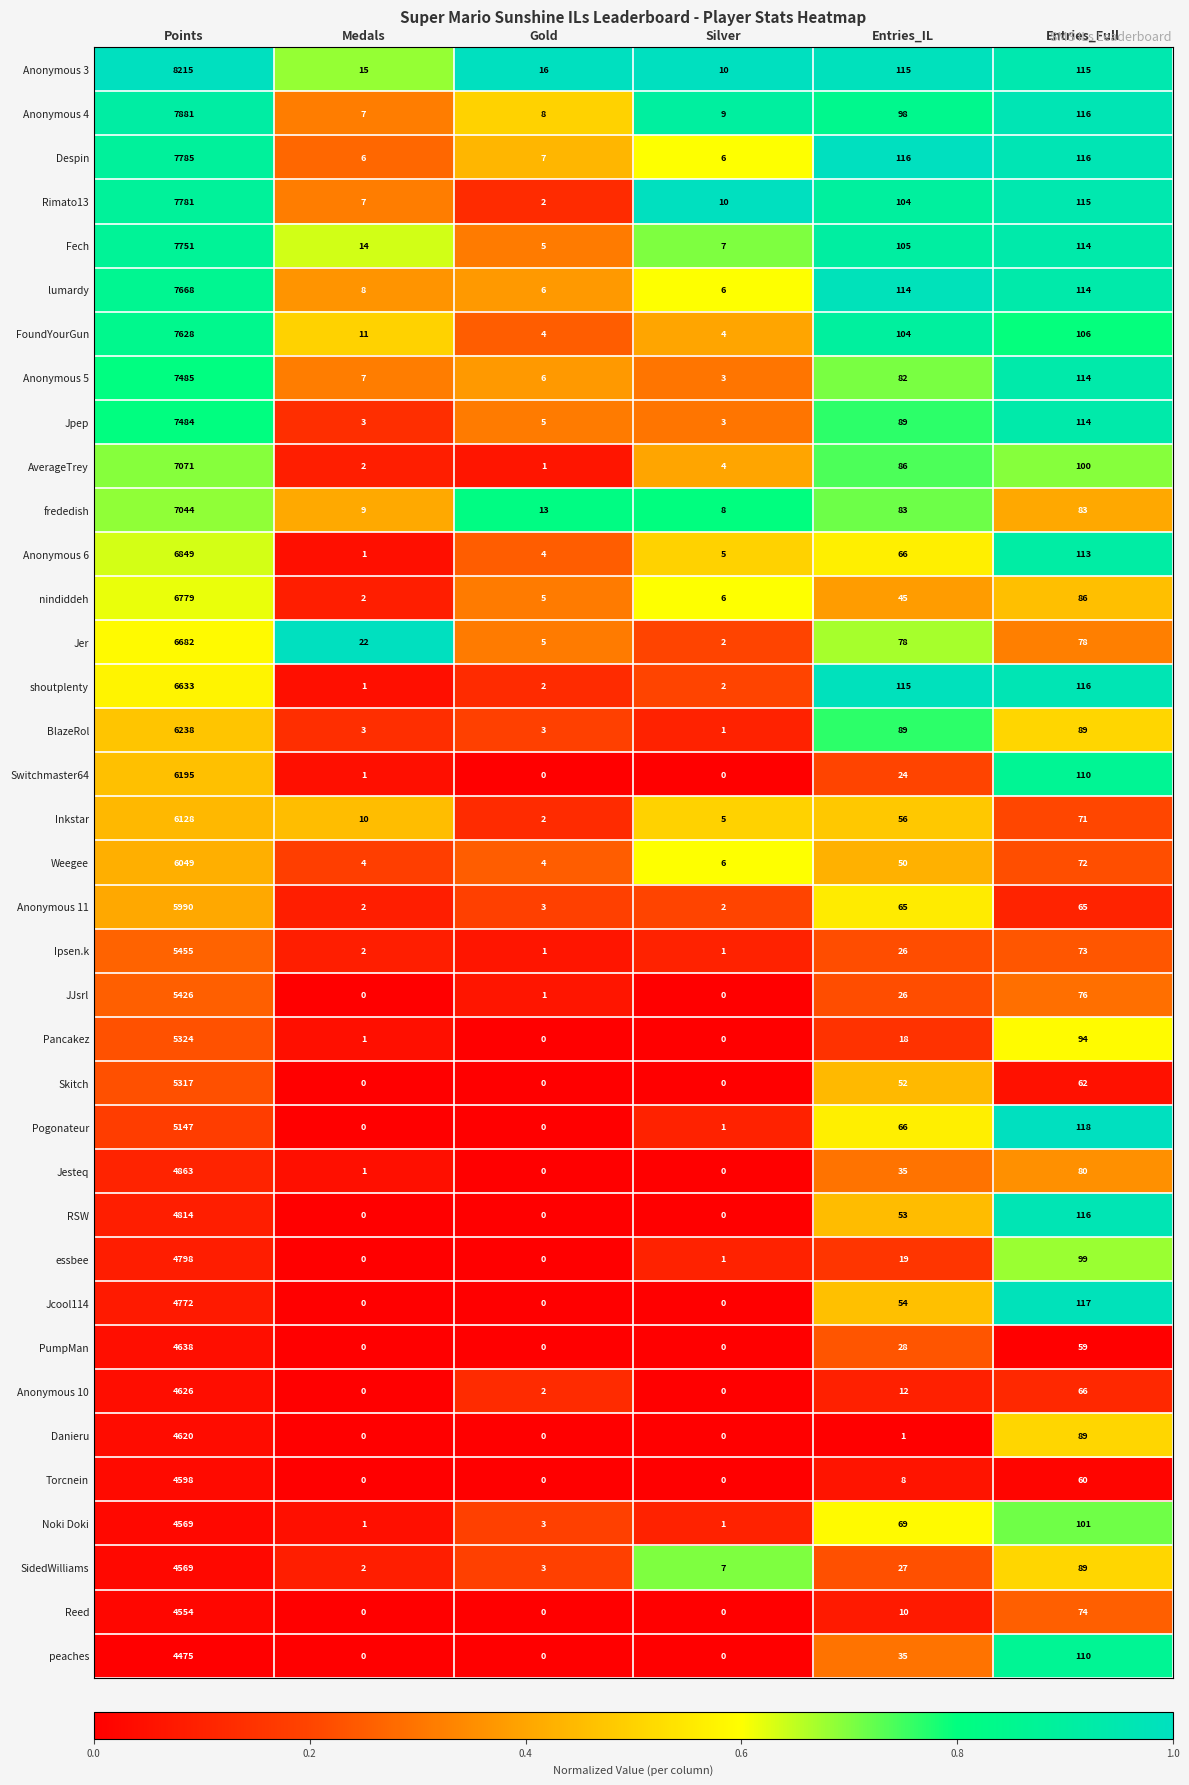

What is the difference between the maximum and second lowest values in the Pancakez series?

5324